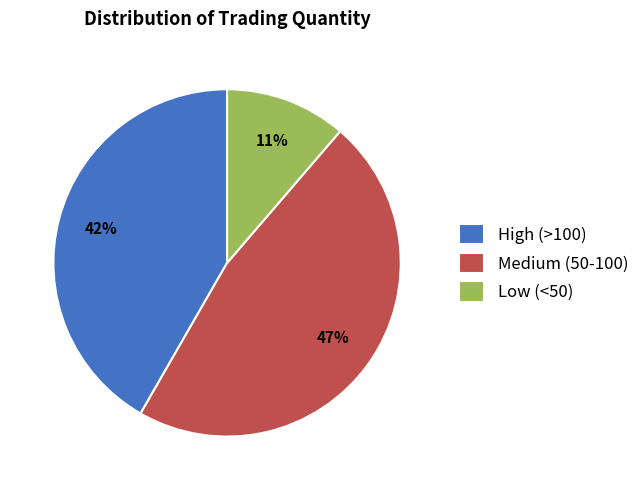

To the nearest percent, what is the difference between the Medium (50-100) and Low (<50) slice percentages?

36%